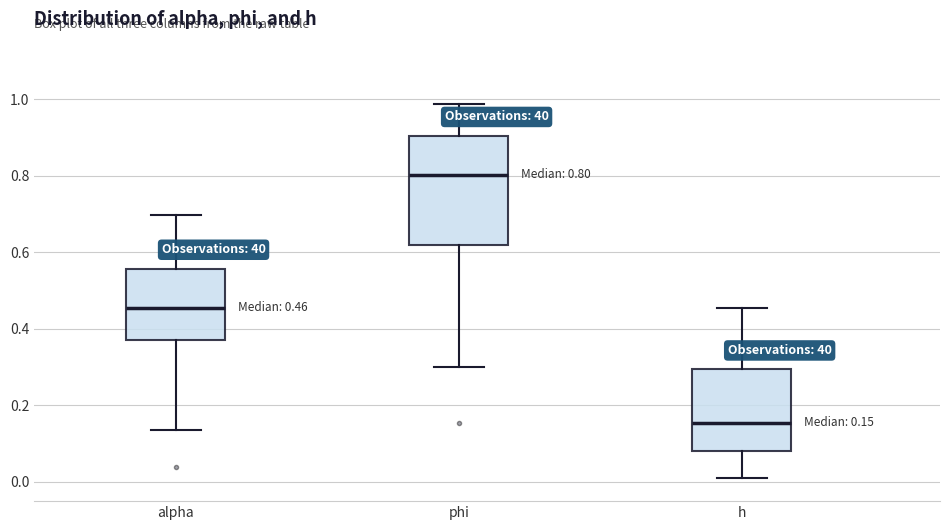

Comparing the boxes themselves (not the whiskers), which one is the tallest?

phi